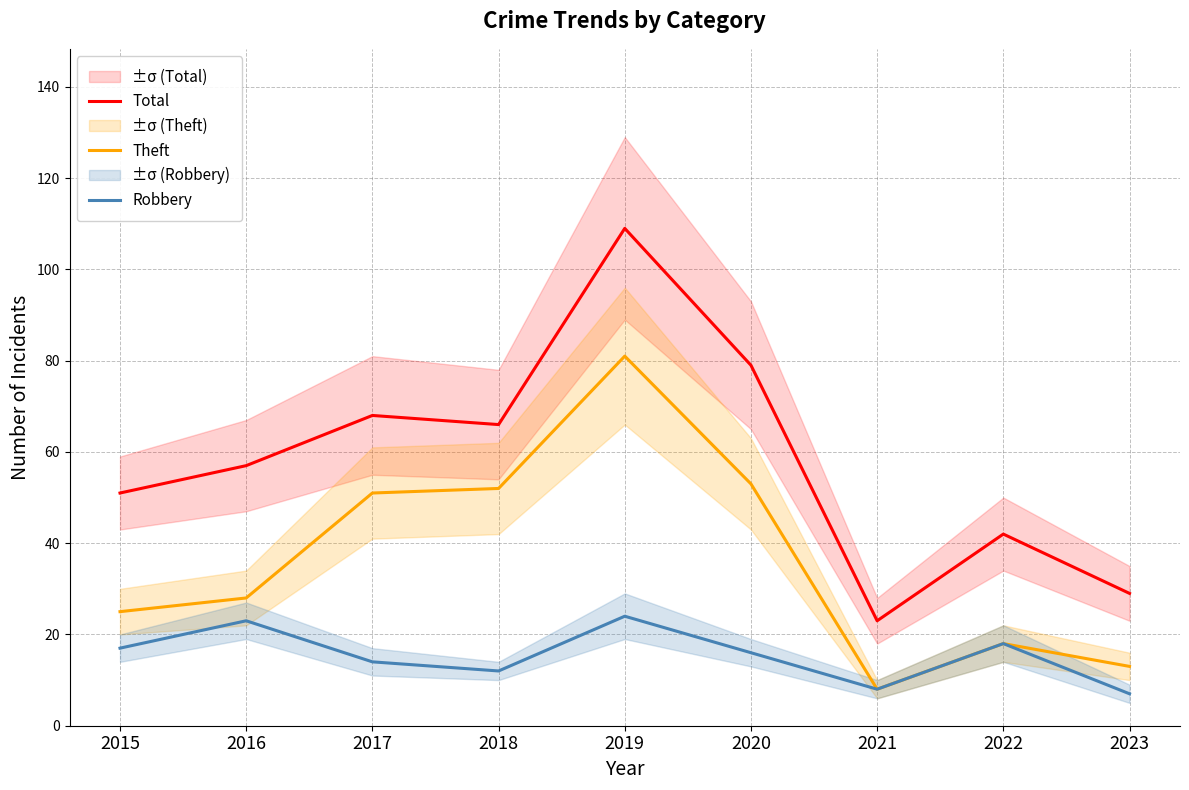

The value of Robbery at 2021 is 8. True or false?

True